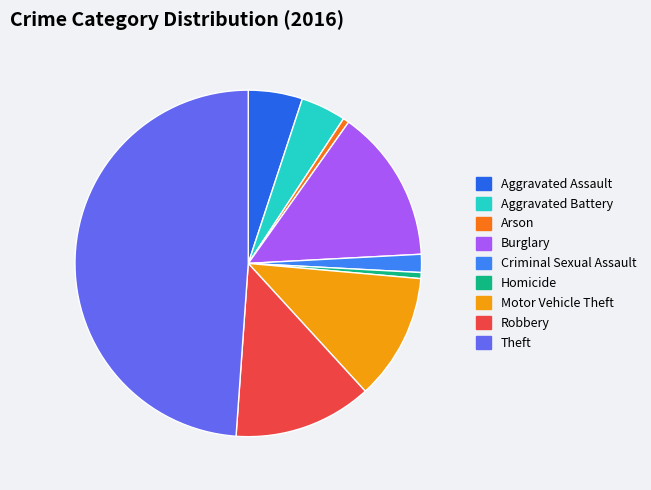

To the nearest percent, what is the difference between the Aggravated Assault and Theft slice percentages?

44%